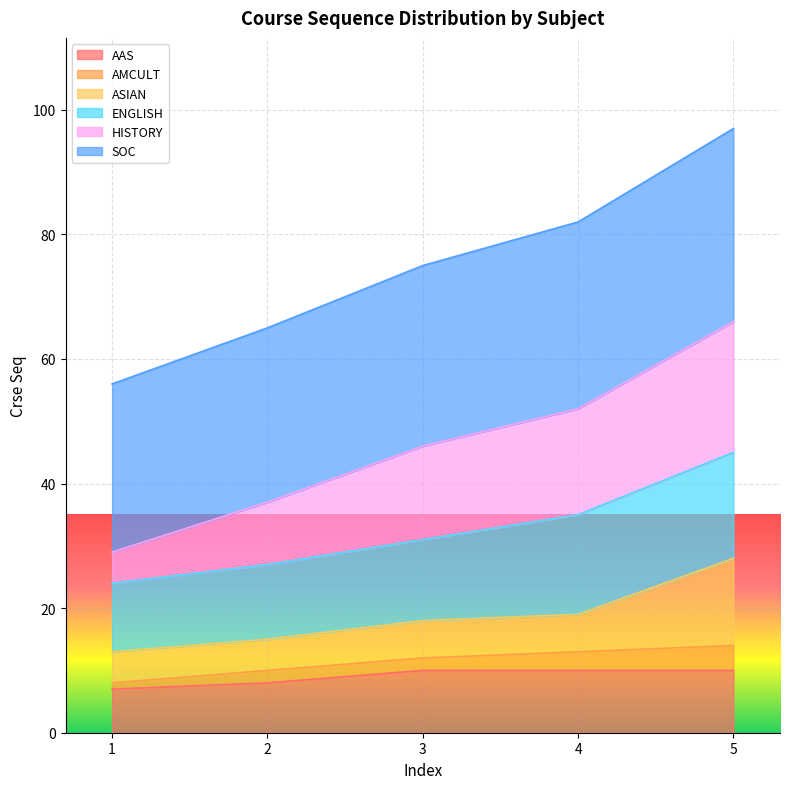

What is the value of the AAS point at the 5th from the left?

10